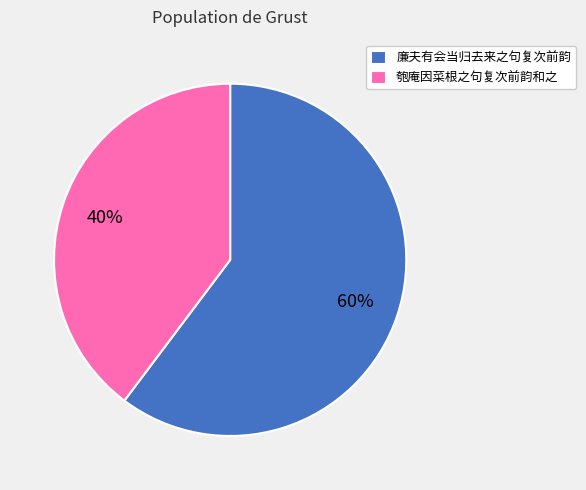

How many slices are in this pie chart?

2